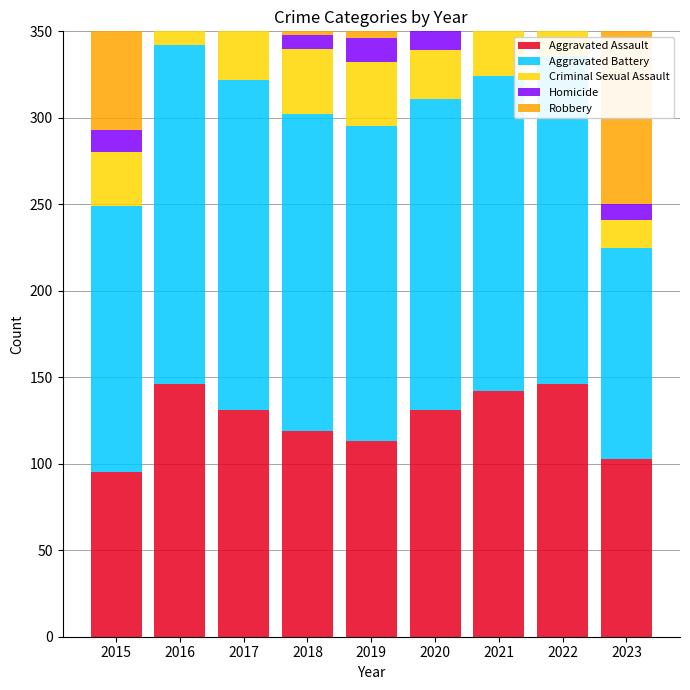

What value does the Aggravated Assault series have at 2018, to the nearest 10?

120